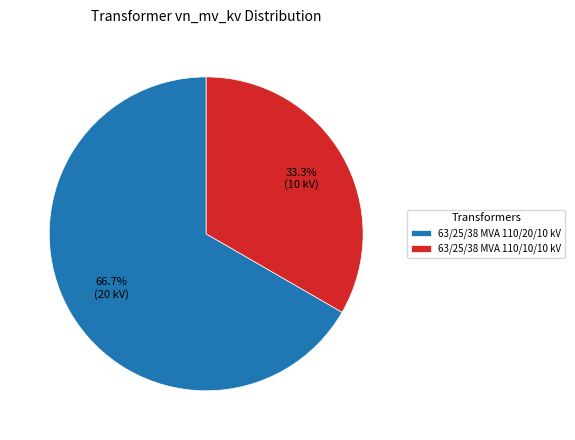

Which has a higher value, 63/25/38 MVA 110/10/10 kV or 63/25/38 MVA 110/20/10 kV?

63/25/38 MVA 110/20/10 kV